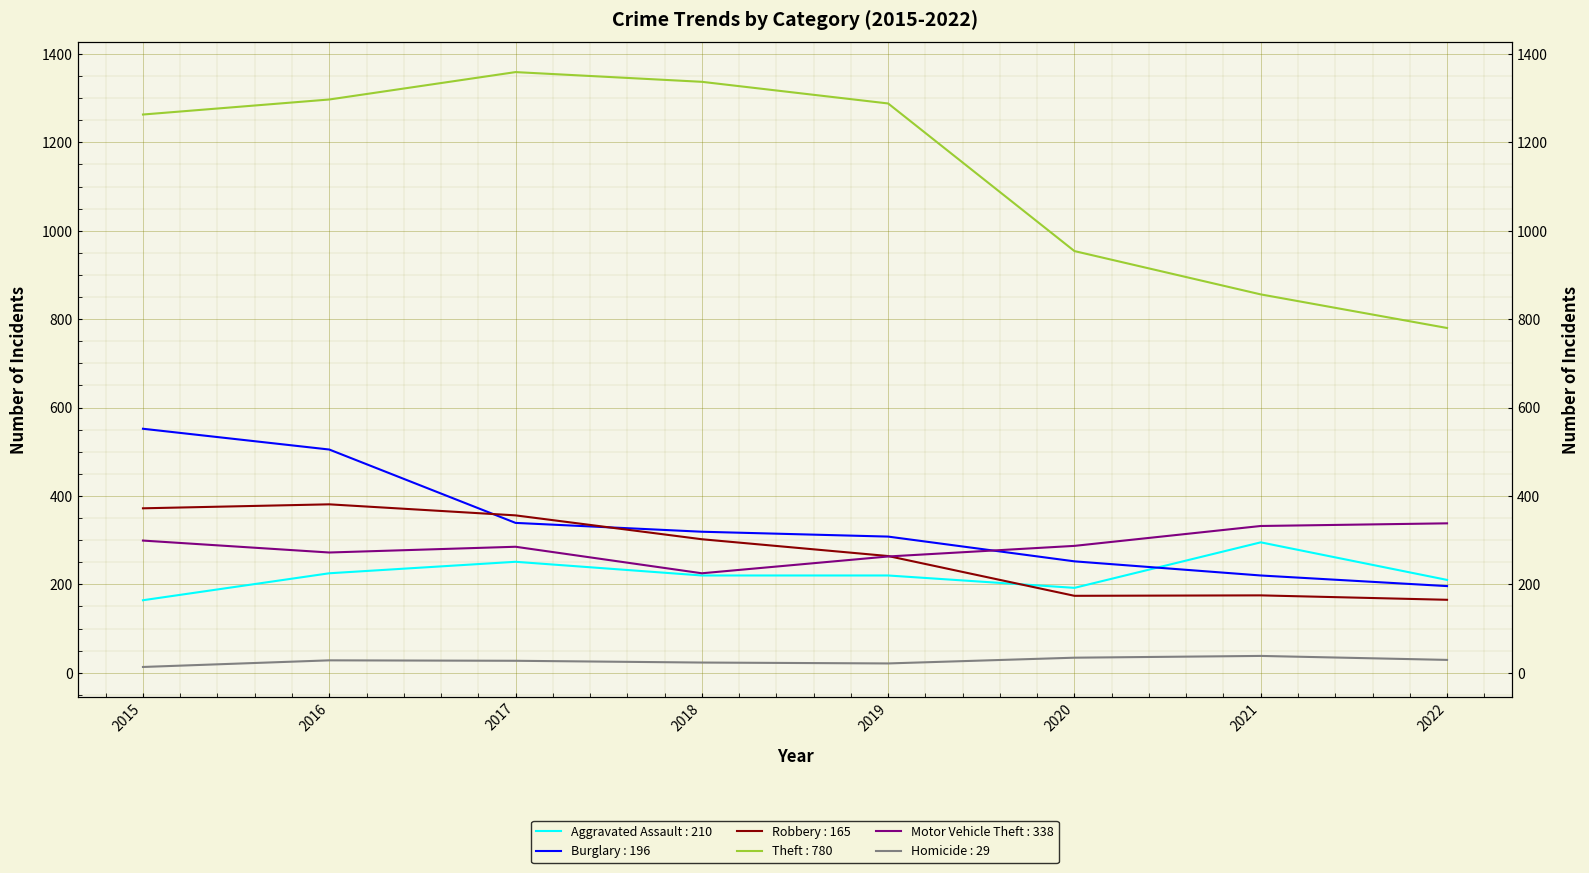

The Aggravated Assault series shows 340 at 2016. True or false?

False